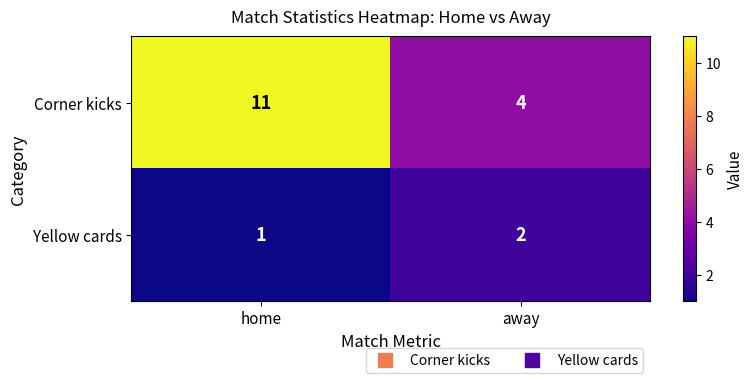

Reading left to right, extract all data points from this chart.

Corner kicks: home=11	away=4
Yellow cards: home=1	away=2